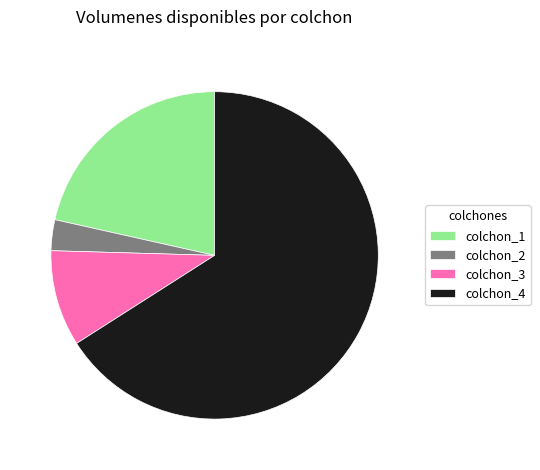

What is the ratio of the value at colchon_4 to the value at colchon_1?

3.1